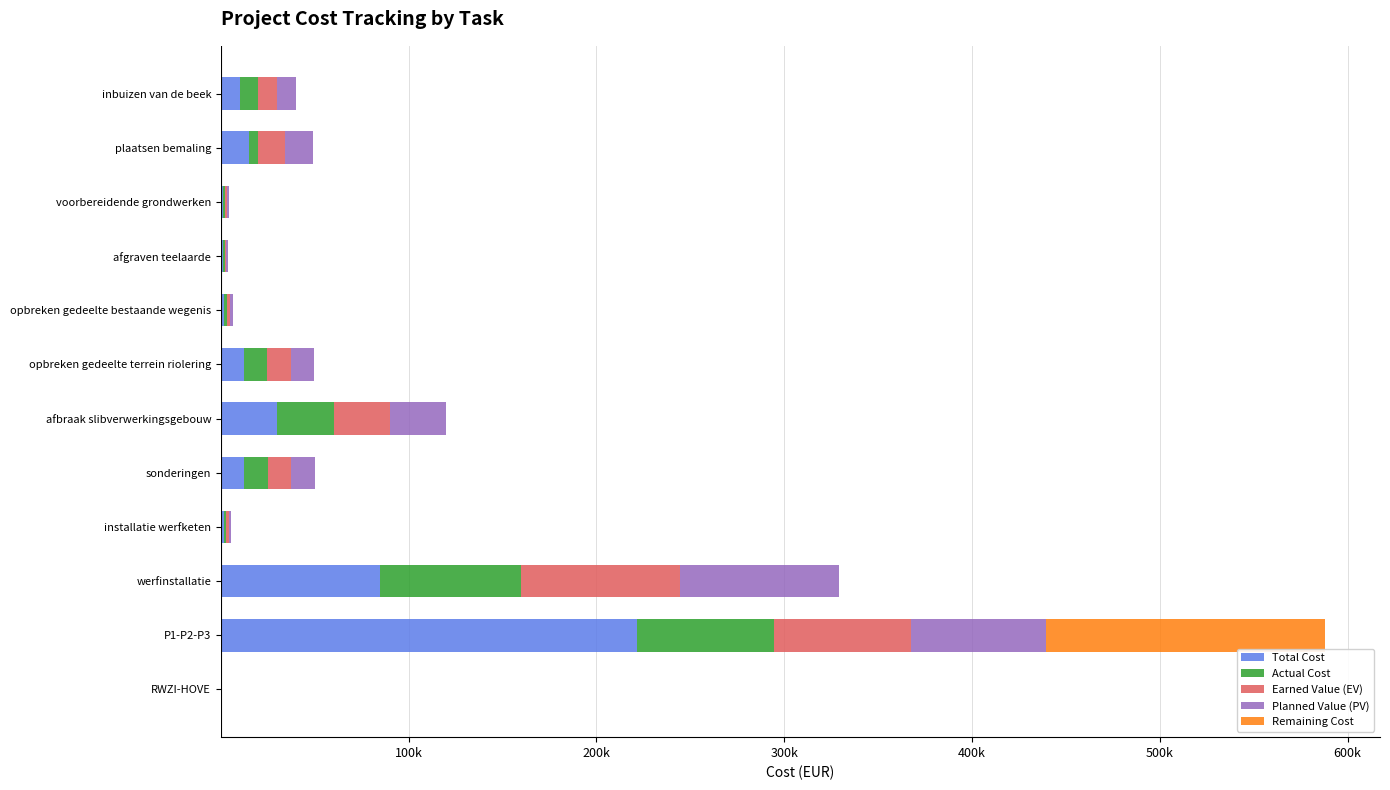

What are all the series names shown in the legend?

Total Cost, Actual Cost, Earned Value (EV), Planned Value (PV), Remaining Cost